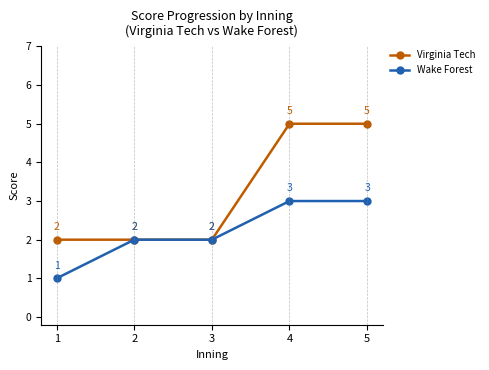

Reading left to right, extract all data points from this chart.

Virginia Tech: 2	2	2	5	5
Wake Forest: 1	2	2	3	3